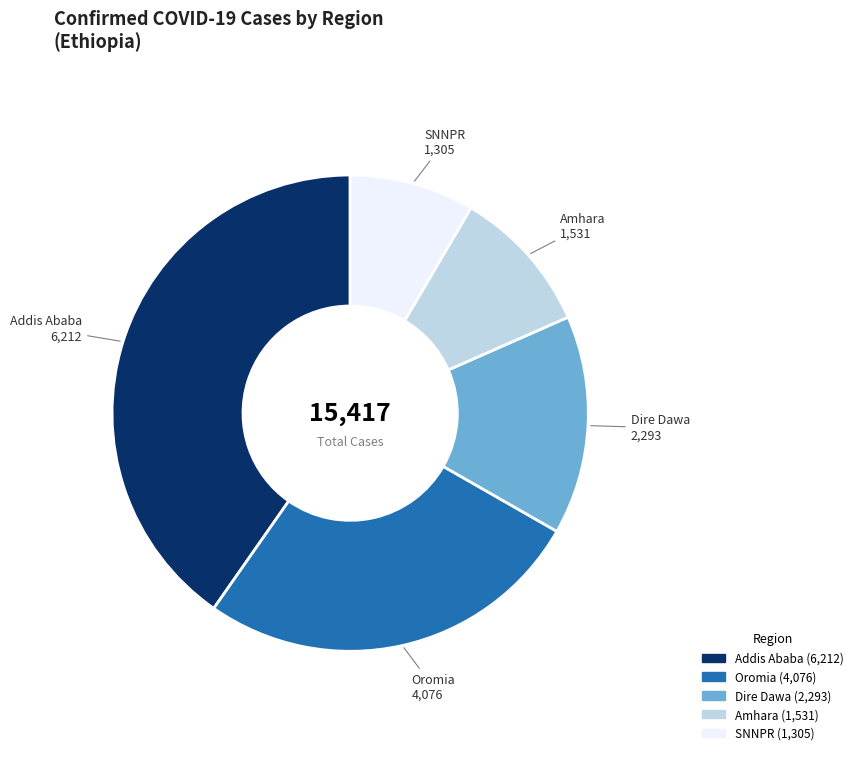

Rank the categories by value from lowest to highest.

SNNPR, Amhara, Dire Dawa, Oromia, Addis Ababa